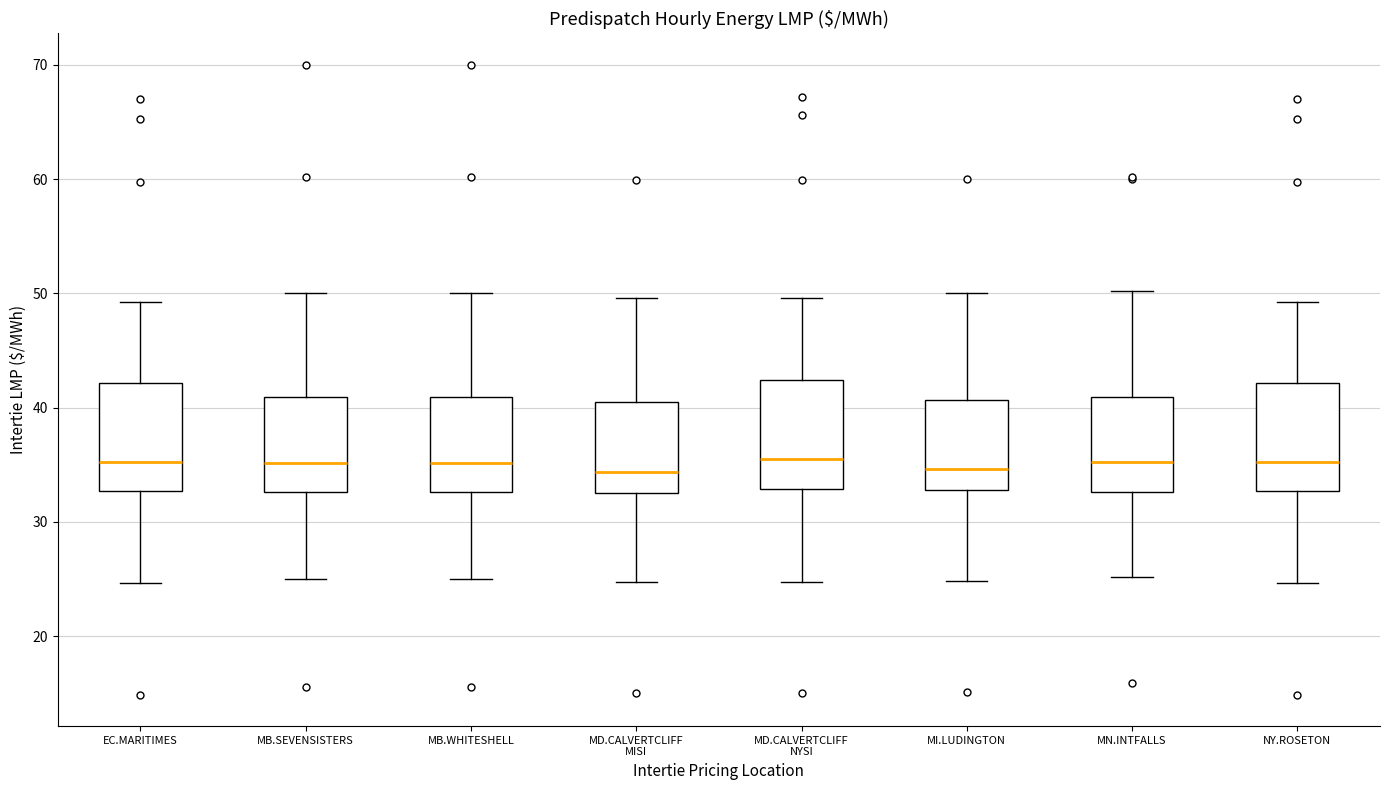

Where is the lower edge of the box for MB.WHITESHELL on the y-axis? The values are not printed on the chart, so give them approximately, as read against the axis.

33